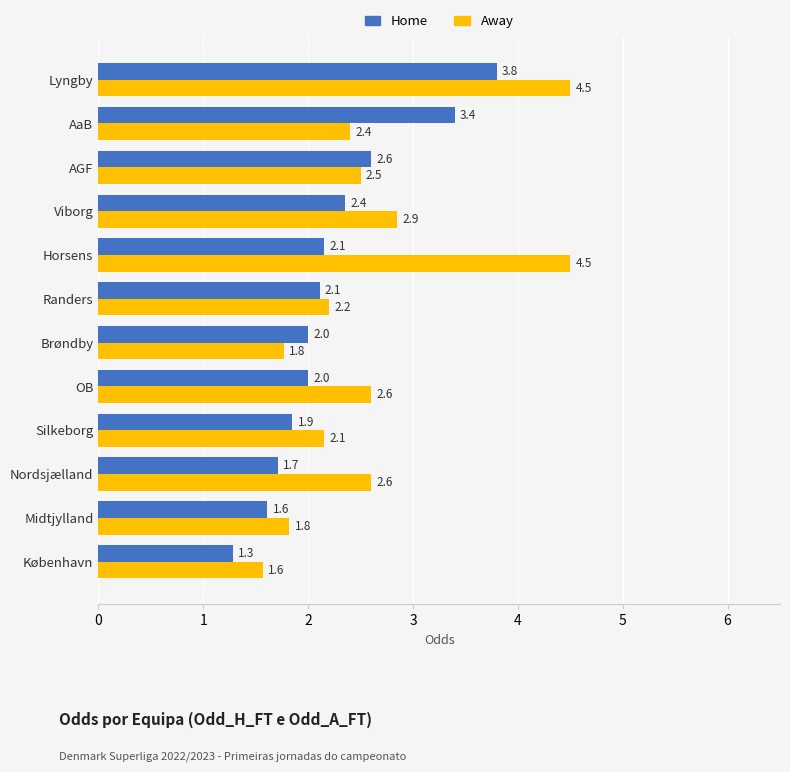

Which series changed the most between Silkeborg and AaB?

Home